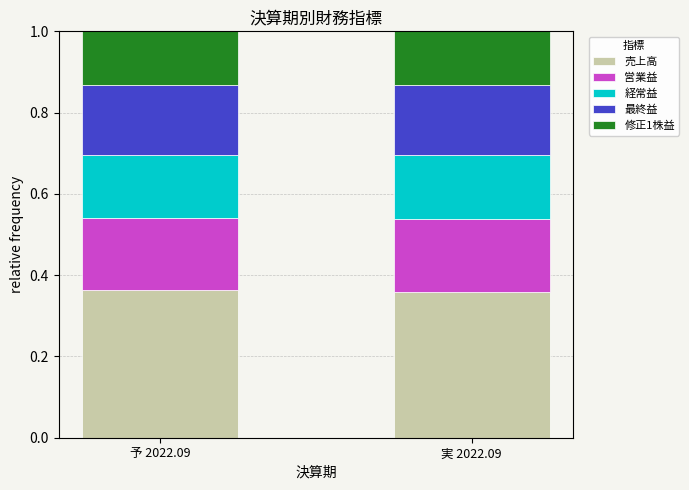

What is the sum of the 売上高 values at 予 2022.09 and 実 2022.09?

0.7